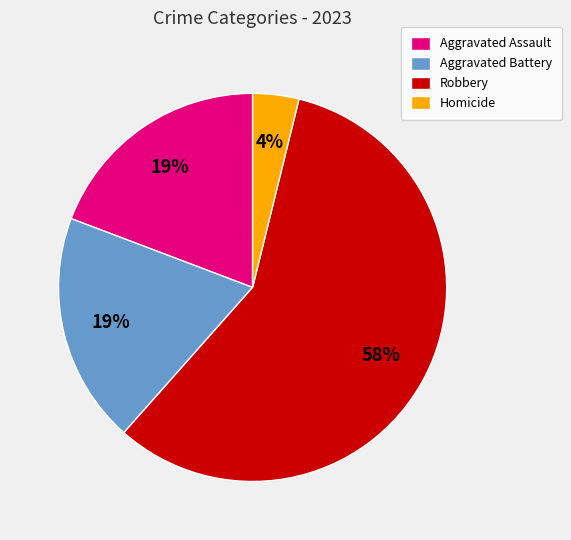

Between Homicide and Aggravated Battery, which is larger?

Aggravated Battery